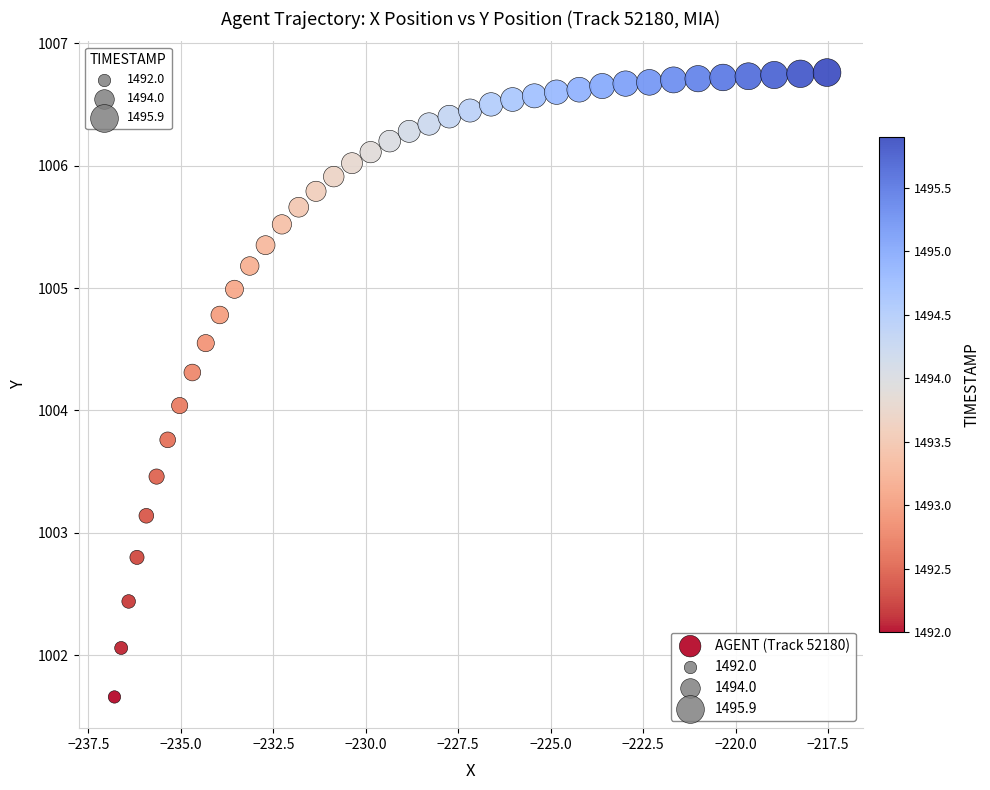

What is the range of Y values (max minus min)?

5.1